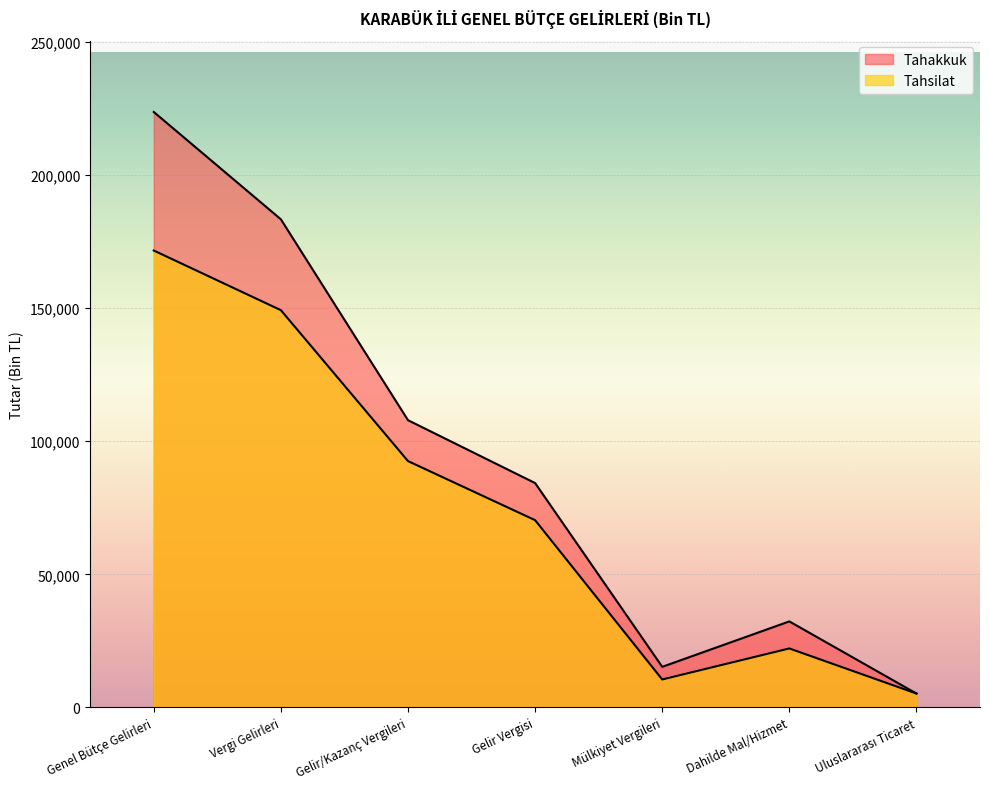

What is the sum of all Tahakkuk values?

652140